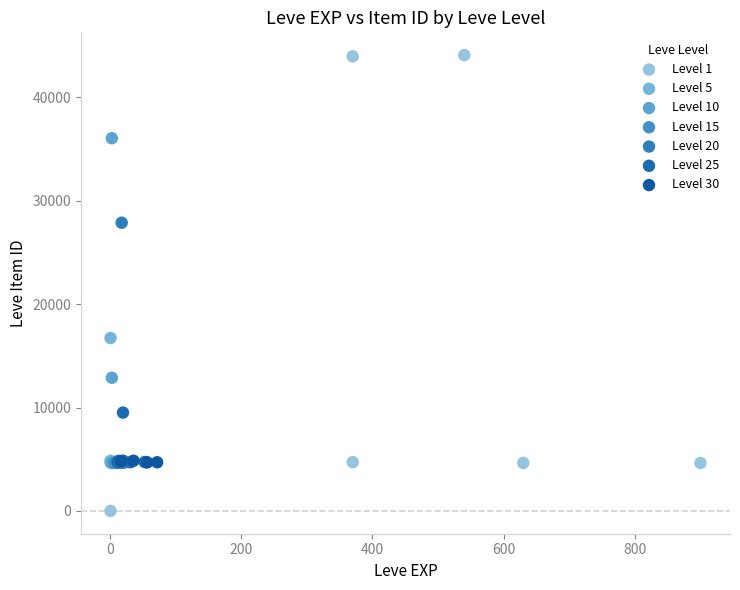

Which series reaches the maximum Y coordinate?

Level 1